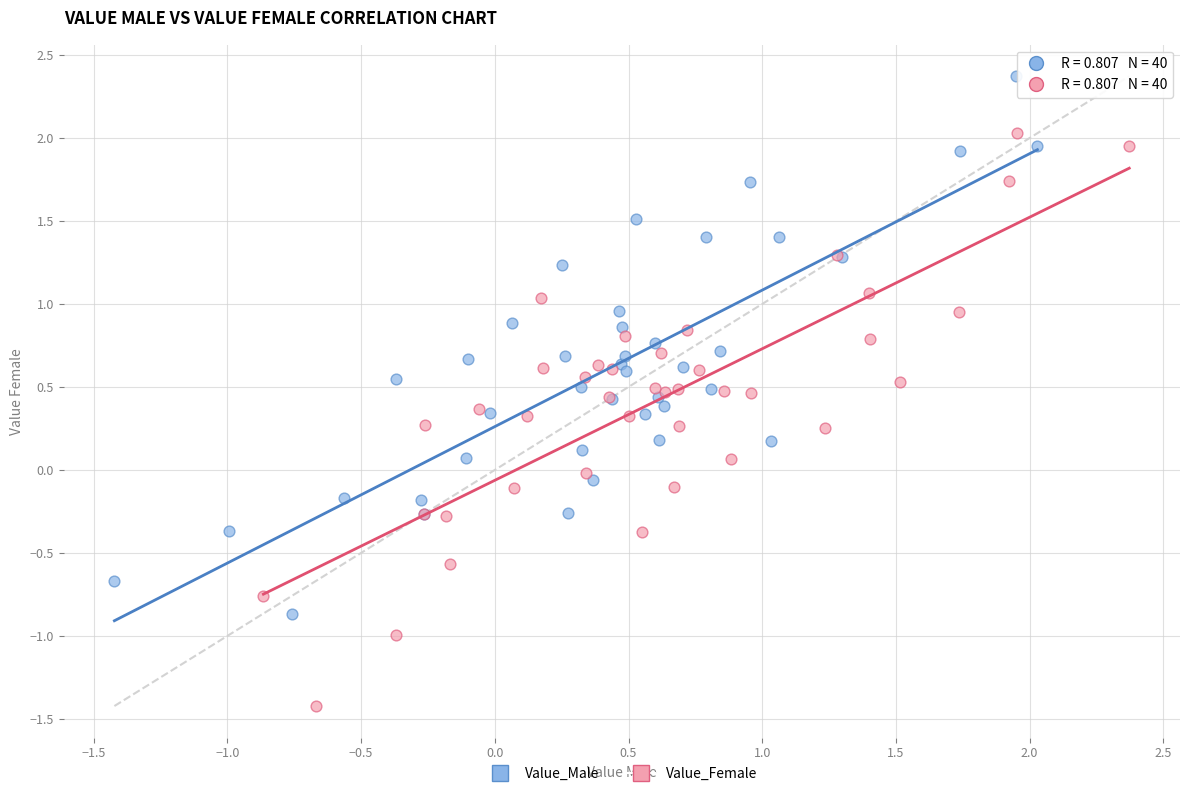

Which series has the widest spread of Y values?

Value_Female